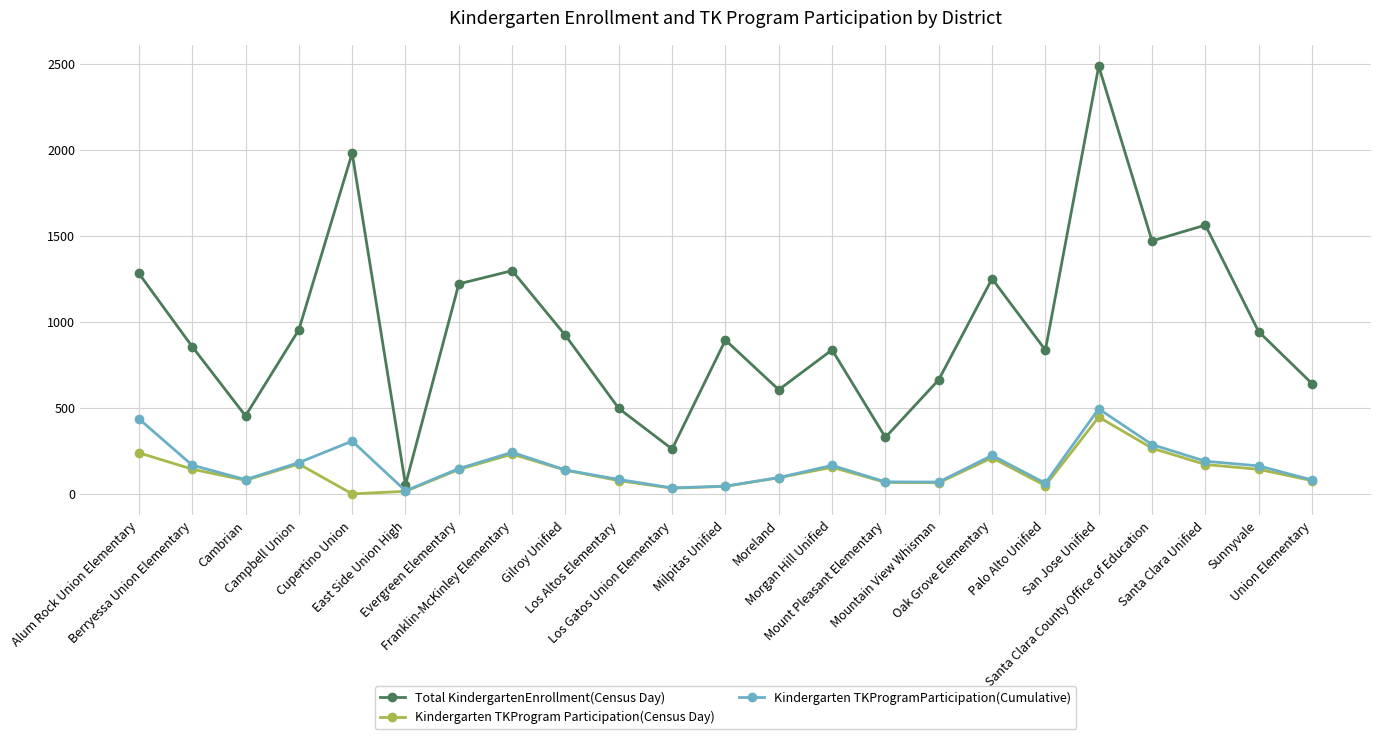

In Kindergarten TKProgram Participation(Census Day), how many points are higher than both neighbors (excluding endpoints)?

5